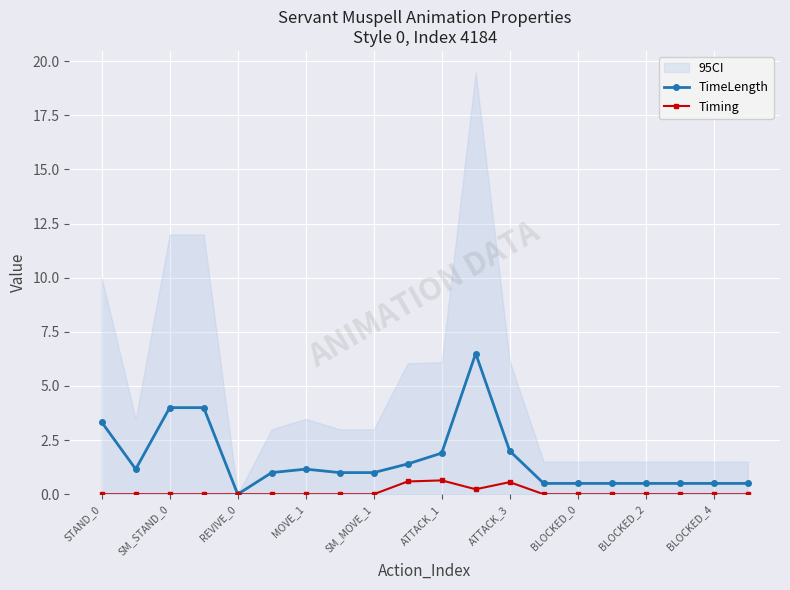

What is the maximum value for Timing?

0.6